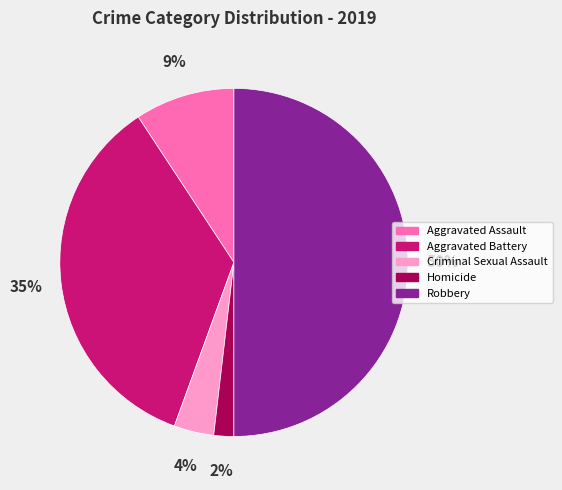

The Aggravated Battery slice represents 35% of the pie. True or false?

True